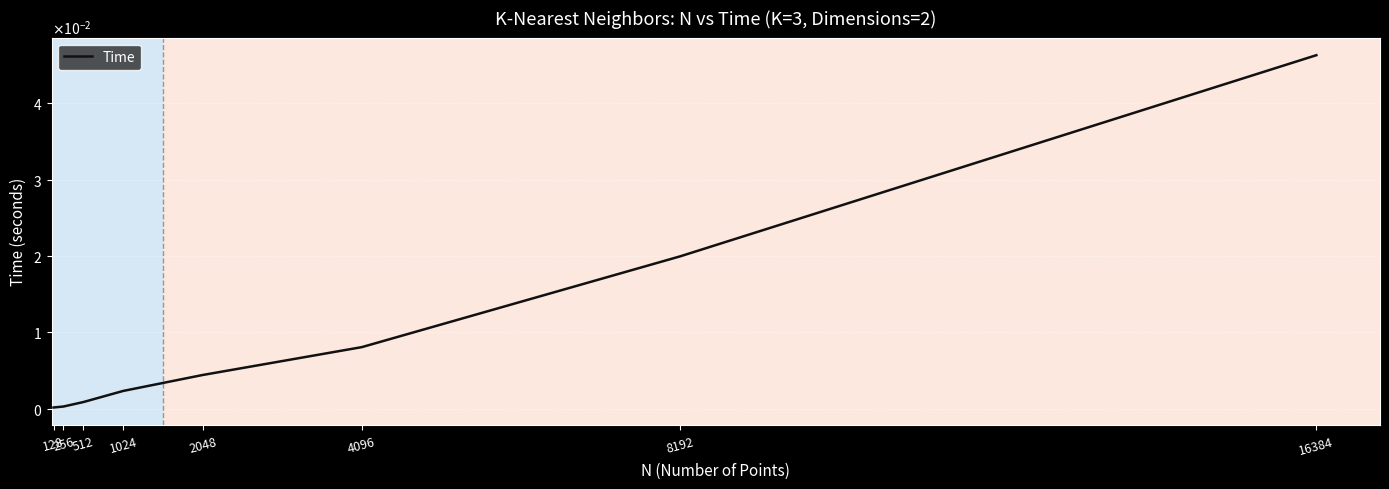

True or false: there are more than 0 points higher than both neighbors.

False